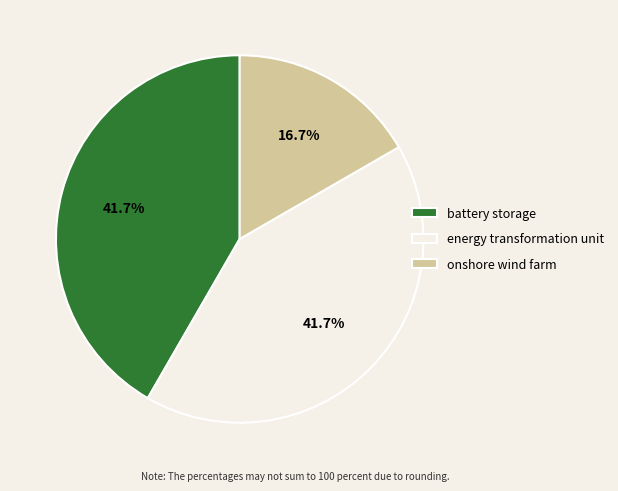

How many slices are in this pie chart?

3